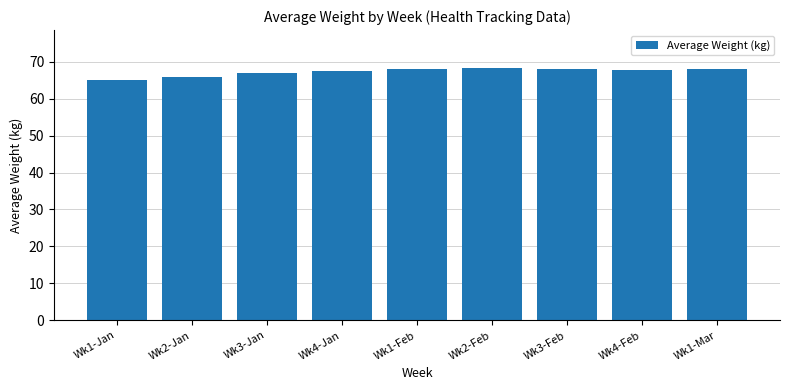

Between Wk3-Jan and Wk1-Jan, which is larger?

Wk3-Jan